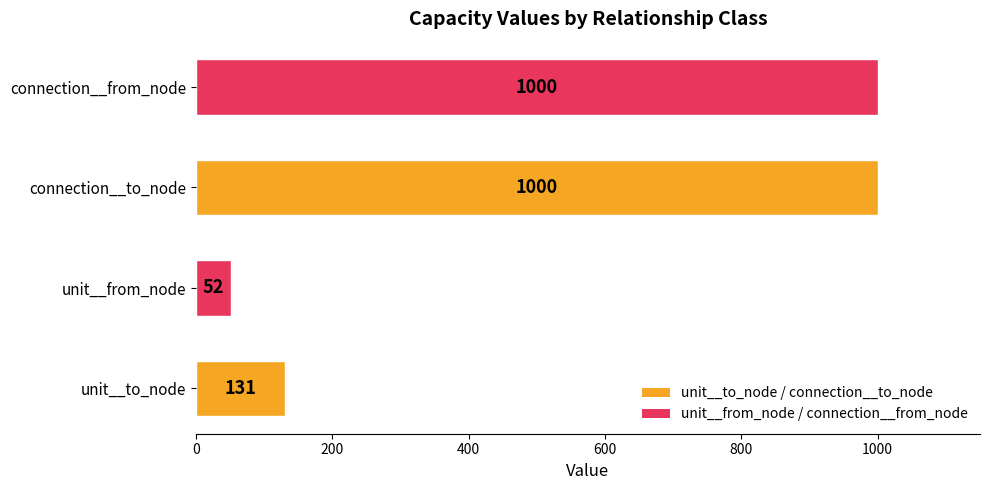

What is the ratio of the value at connection__from_node to the value at unit__from_node?

19.2